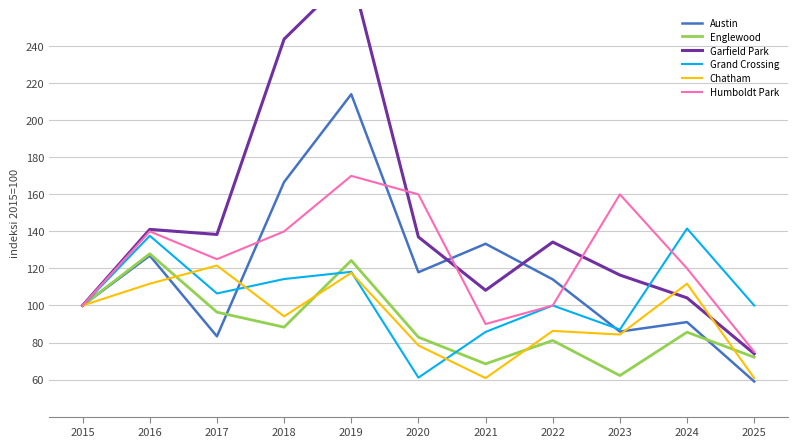

At which label does Englewood reach its peak?

2016